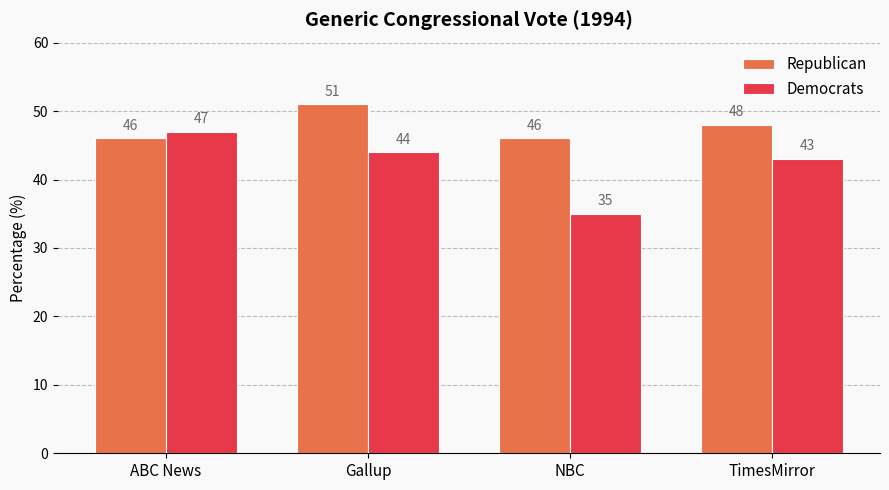

Which category has the highest value in the Republican series?

Gallup